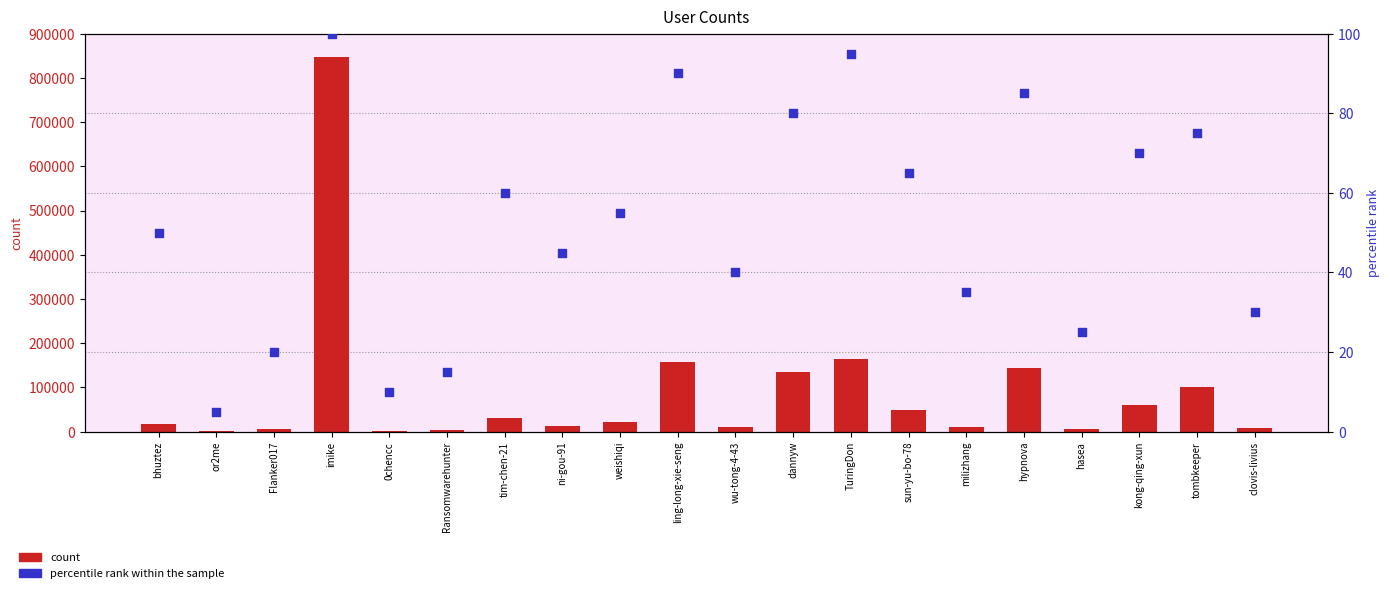

Which series has the largest Y range (max minus min)?

count